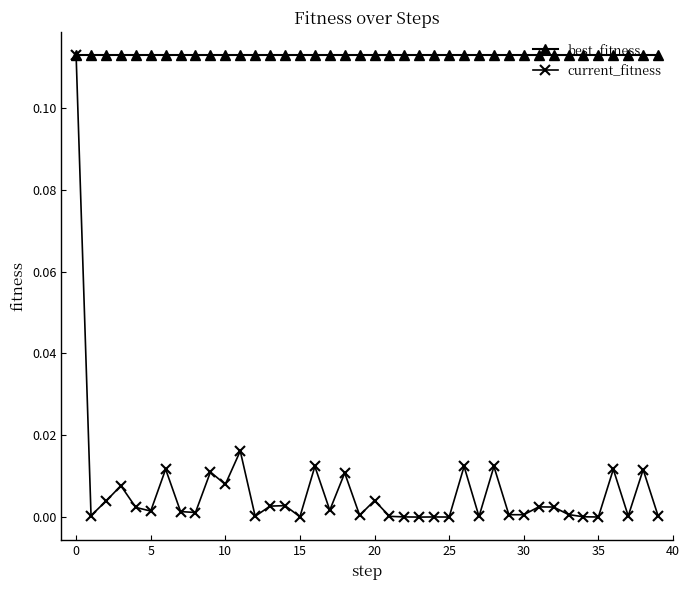

Which series has the largest range (max minus min)?

current_fitness